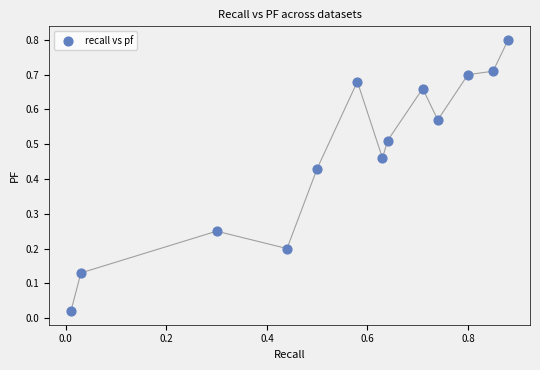

What is the range of X values (max minus min)?

0.9